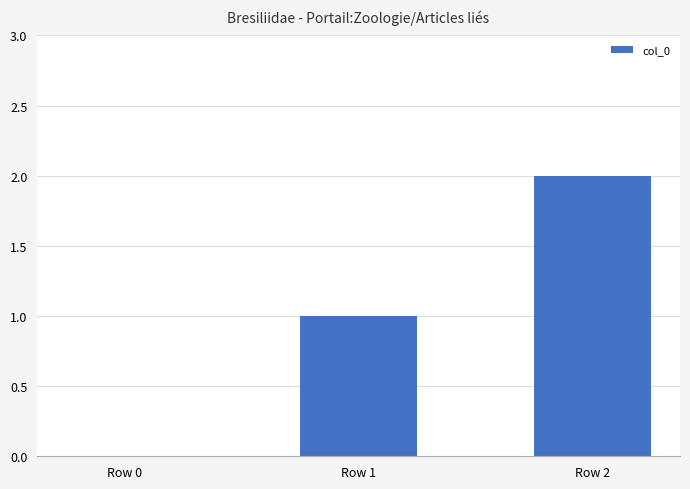

How many distinct data groups are displayed?

1